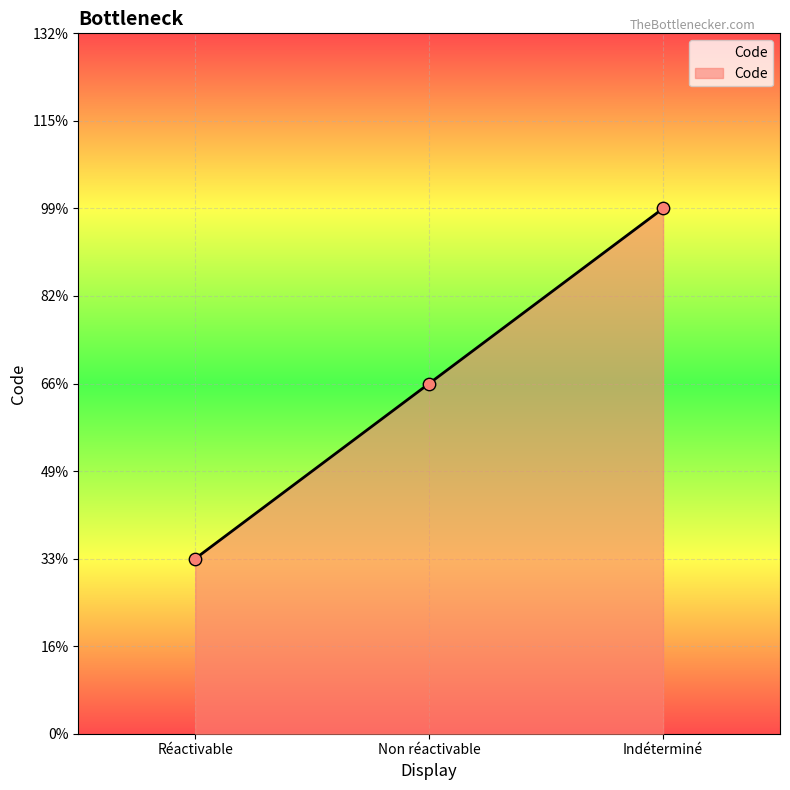

Between Indéterminé and Réactivable, which is larger?

Indéterminé